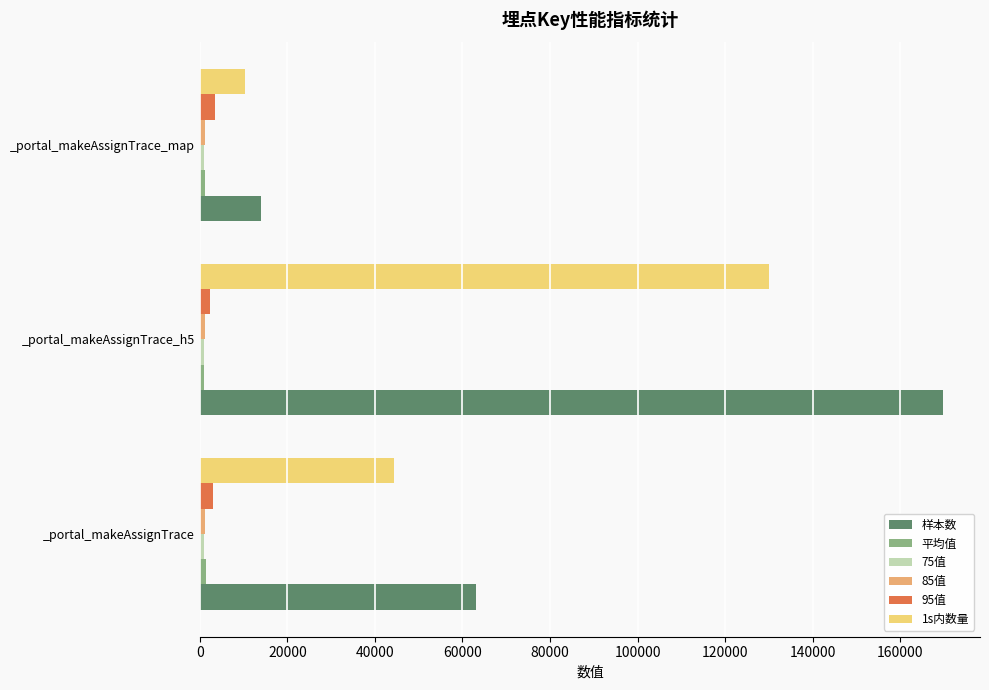

Between _portal_makeAssignTrace and _portal_makeAssignTrace_h5, which series saw the biggest shift?

样本数